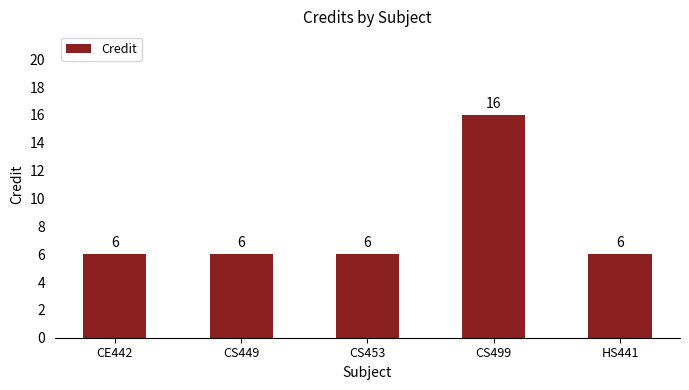

Approximately how many times larger is the value at CE442 compared to CS453?

1.0